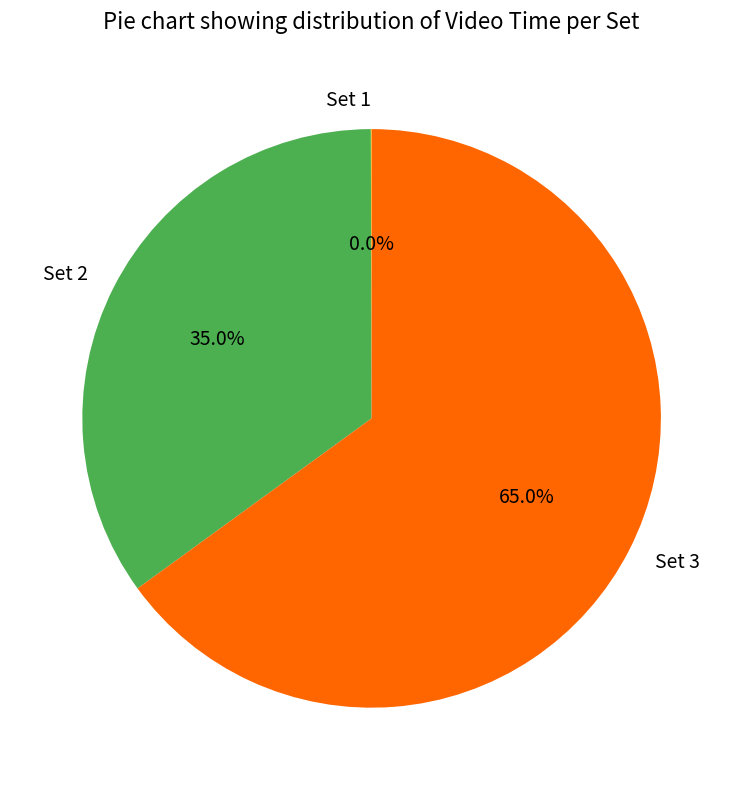

Which category has the biggest portion of the pie?

Set 3